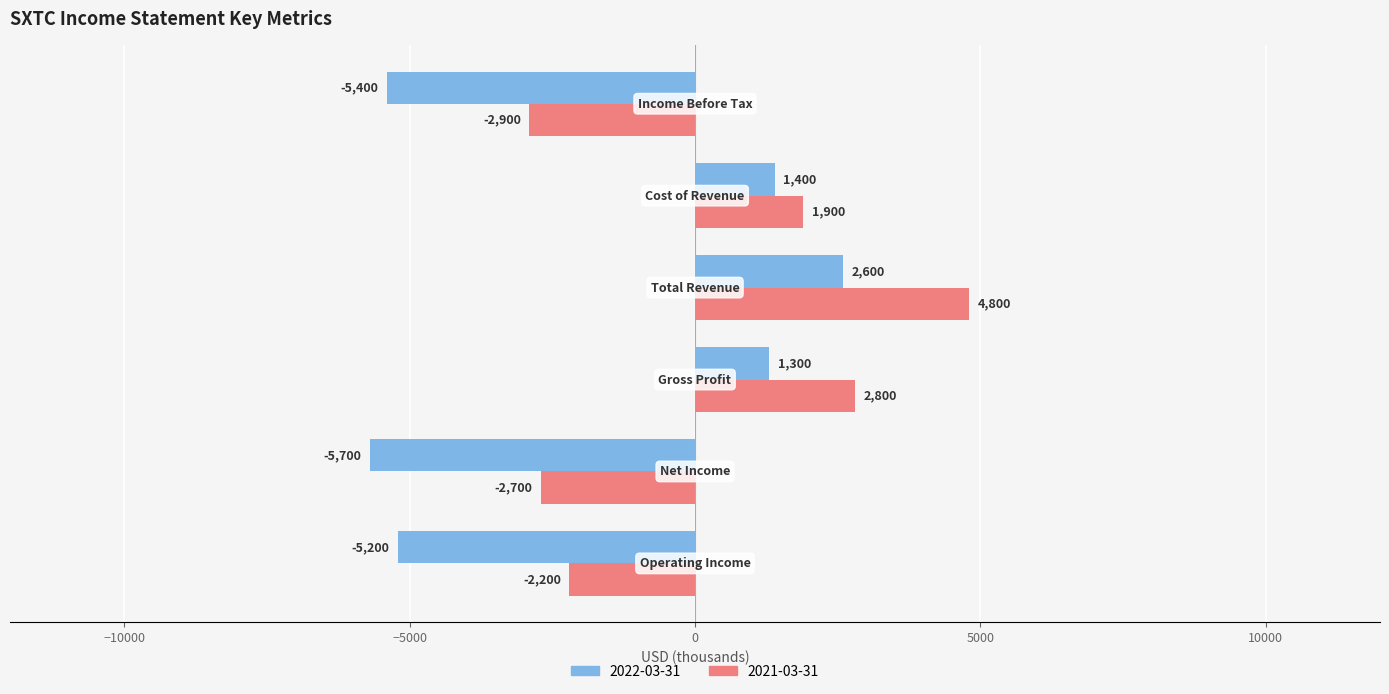

What is the maximum value shown in the chart?

4800